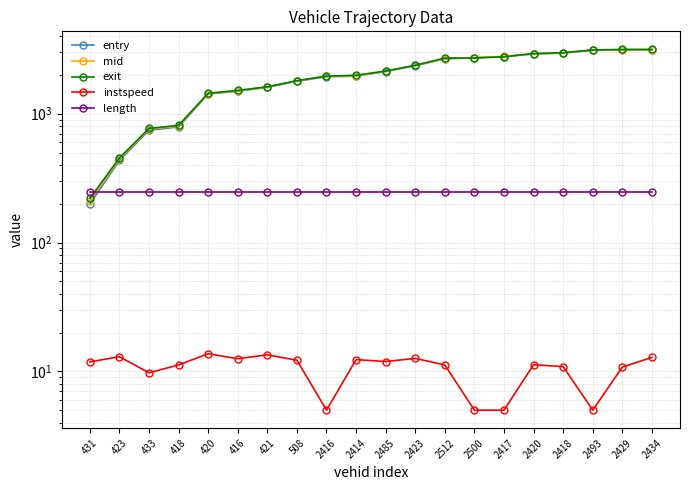

Reading left to right, transcribe all the data shown in this chart.

entry: 199.2	433.6	743.5	789.8	1421.7	1495.5	1600.9	1787.0	1937.5	1955.9	2125.3	2358.7	2666.4	2717.8	2775.3	2908.9	2956.9	3110.5	3122.2	3128.8
mid: 211.6	444.4	758.4	803.0	1432.6	1507.4	1611.4	1799.3	1951.3	1968.1	2137.4	2370.4	2679.1	2730.3	2788.2	2922.4	2970.4	3122.4	3136.3	3140.2
exit: 220.3	453.5	769.0	813.5	1443.2	1516.7	1619.7	1807.5	1958.6	1990.7	2146.4	2378.2	2706.0	2708.4	2767.0	2931.8	2979.1	3125.8	3157.8	3159.9
instspeed: 11.8	13.0	9.8	11.2	13.7	12.5	13.4	12.2	5.0	12.3	11.9	12.6	11.2	5.0	5.0	11.3	10.9	5.0	10.8	12.8
length: 245.3	245.3	245.3	245.3	245.3	245.3	245.3	245.3	245.3	245.3	245.3	245.3	245.3	245.3	245.3	245.3	245.3	245.3	245.3	245.3